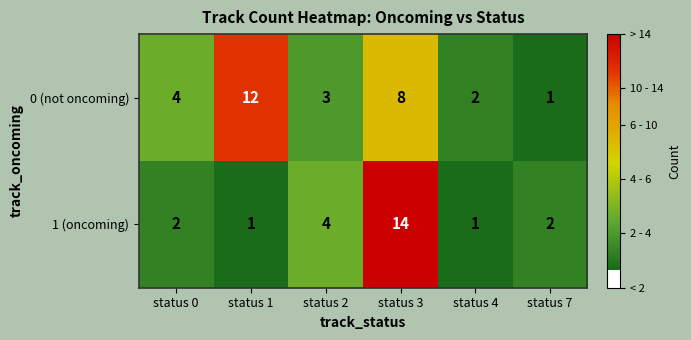

Rank the series by their maximum value, from lowest to highest.

0 (not oncoming), 1 (oncoming)